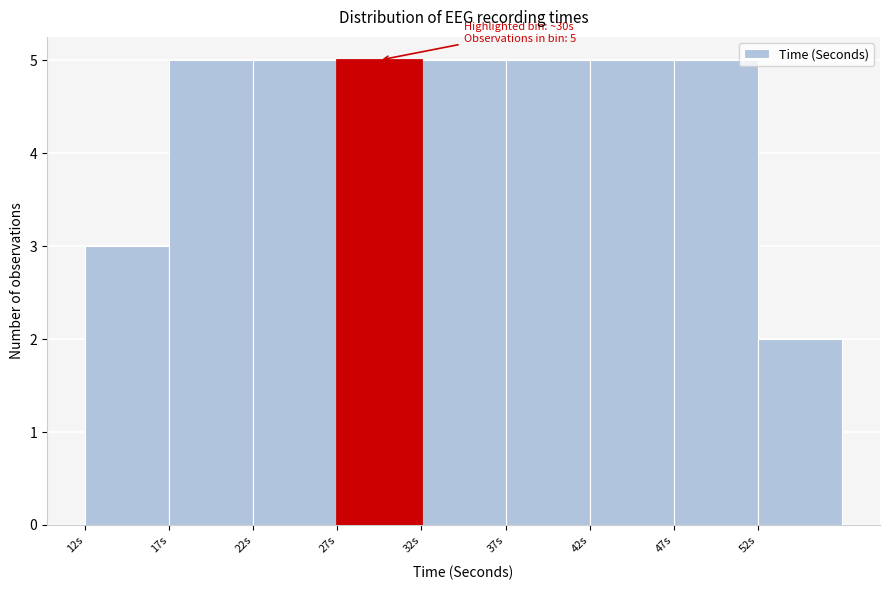

Reading left to right, transcribe all the data shown in this chart.

12s=3	17s=5	22s=5	27s=5	32s=5	37s=5	42s=5	47s=5	52s=2